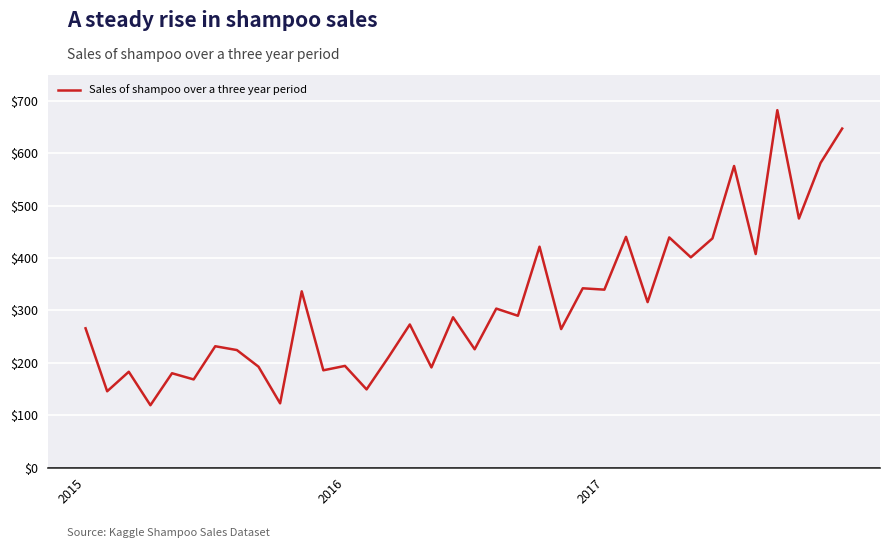

What is the difference between the maximum and minimum values?

562.7